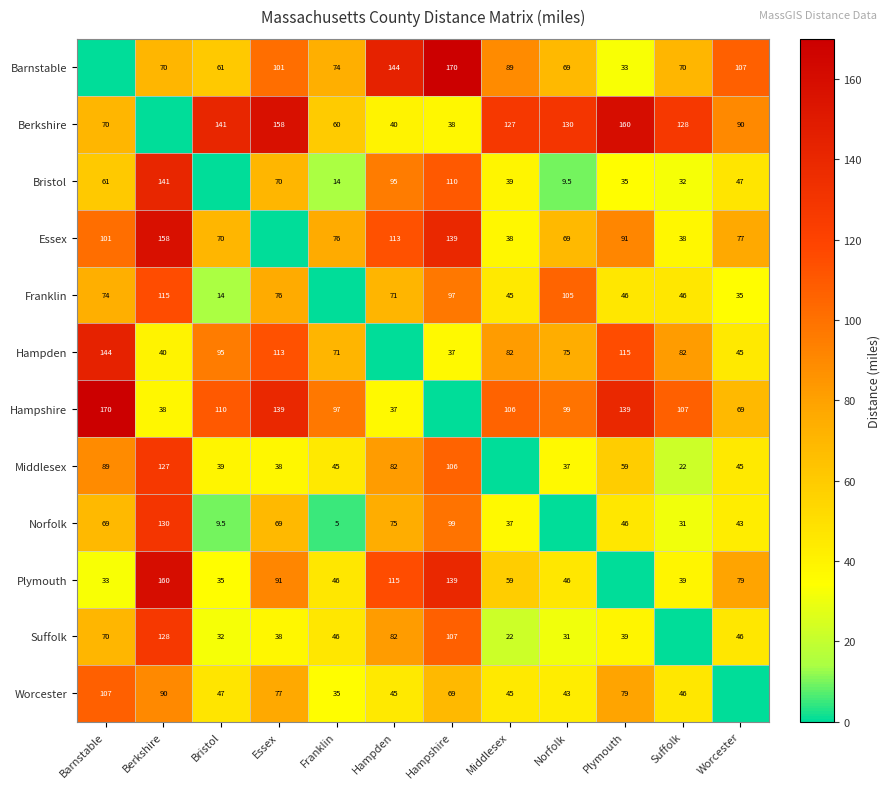

The Barnstable series shows 74.0 at Franklin. True or false?

True